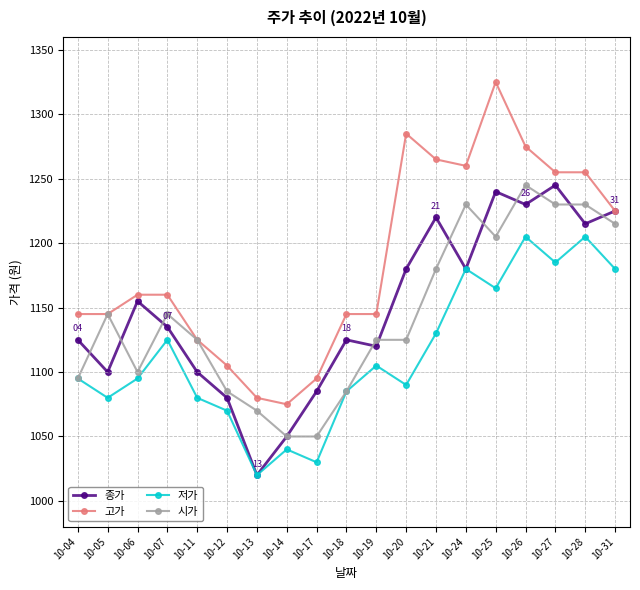

What is the total value across all series at 10-13?

4190